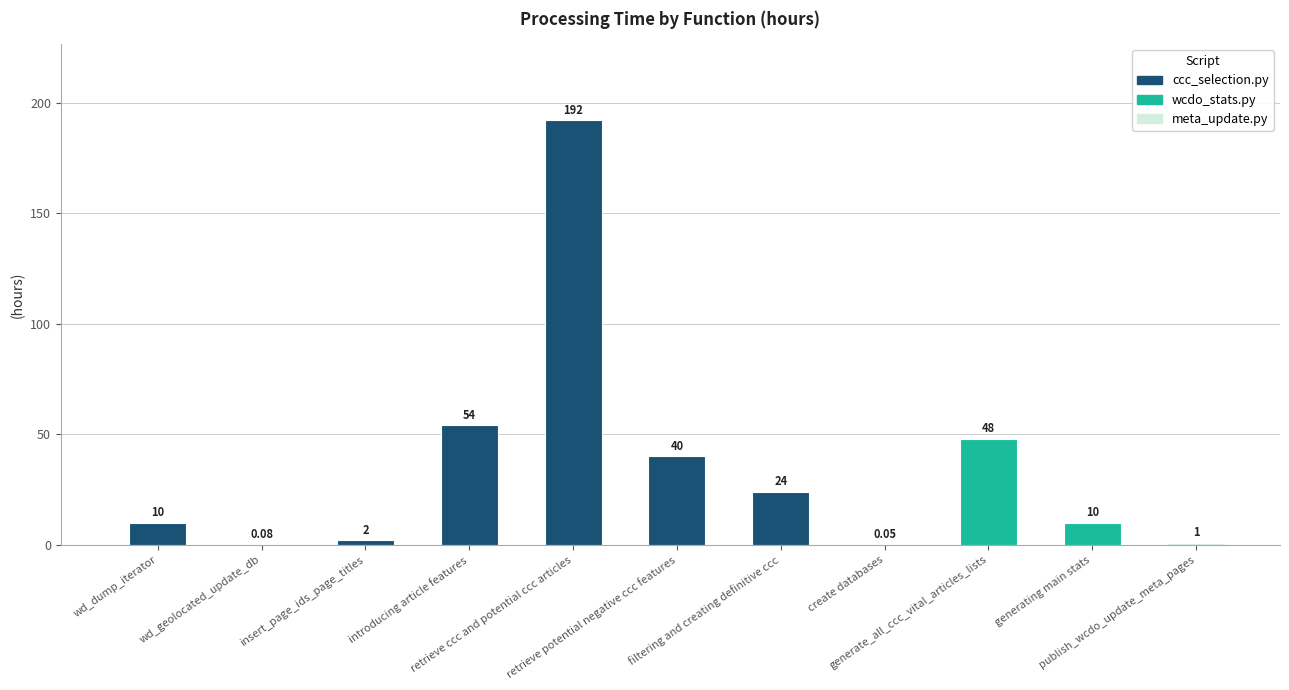

Reading left to right, list all the values displayed in this chart.

wd_dump_iterator=10.0	wd_geolocated_update_db=0.1	insert_page_ids_page_titles=2.0	introducing article features=54.0	retrieve ccc and potential ccc articles=192.0	retrieve potential negative ccc features=40.0	filtering and creating definitive ccc=24.0	create databases=0.1	generate_all_ccc_vital_articles_lists=48.0	generating main stats=10.0	publish_wcdo_update_meta_pages=1.0